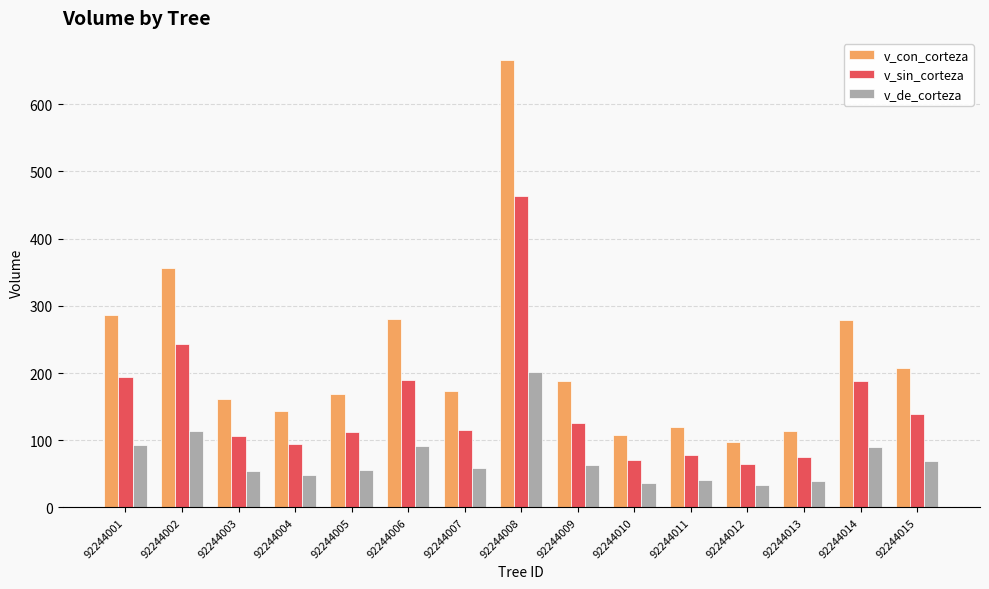

The v_con_corteza series shows 260.7 at 92244005. True or false?

False